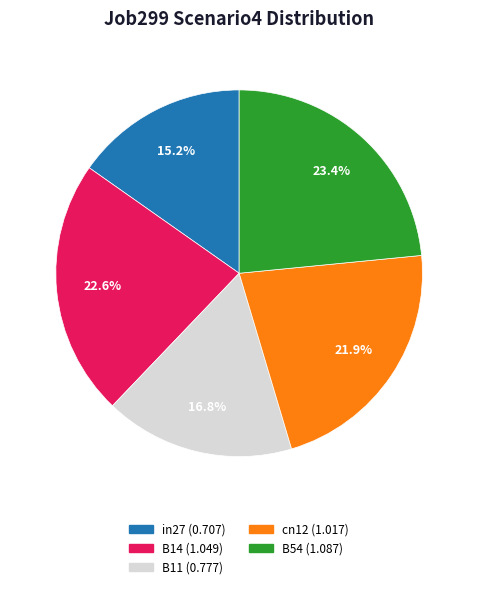

What percentage is the in27 slice, to the nearest percent?

15%